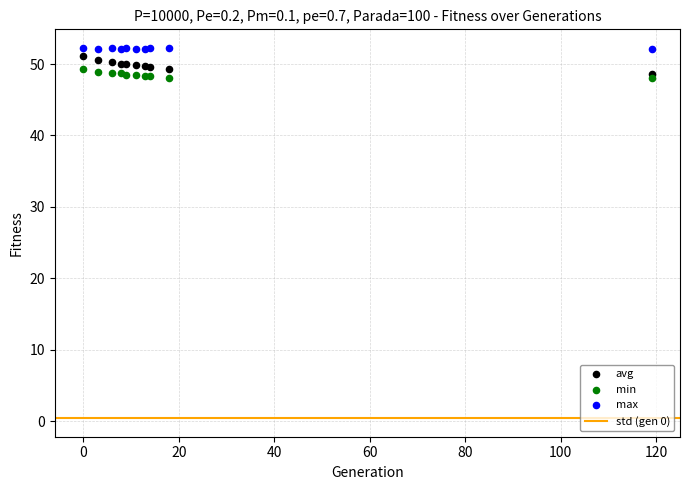

Which series reaches the minimum Y coordinate?

min